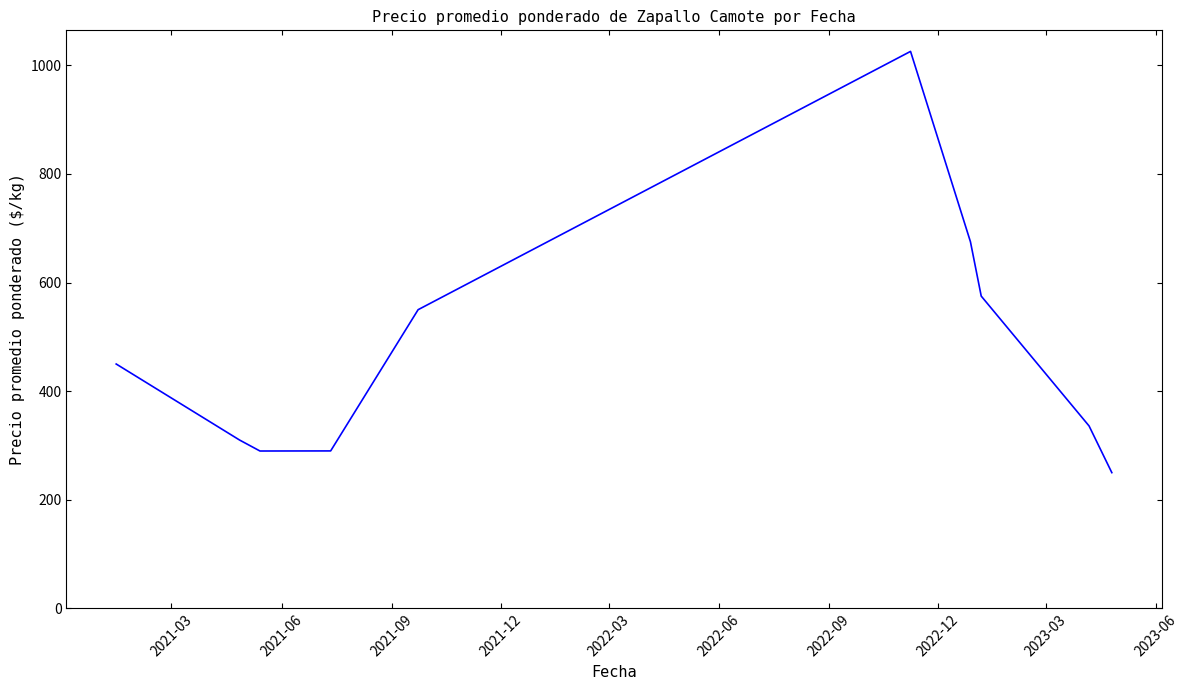

What is the greatest value displayed?

1025.5